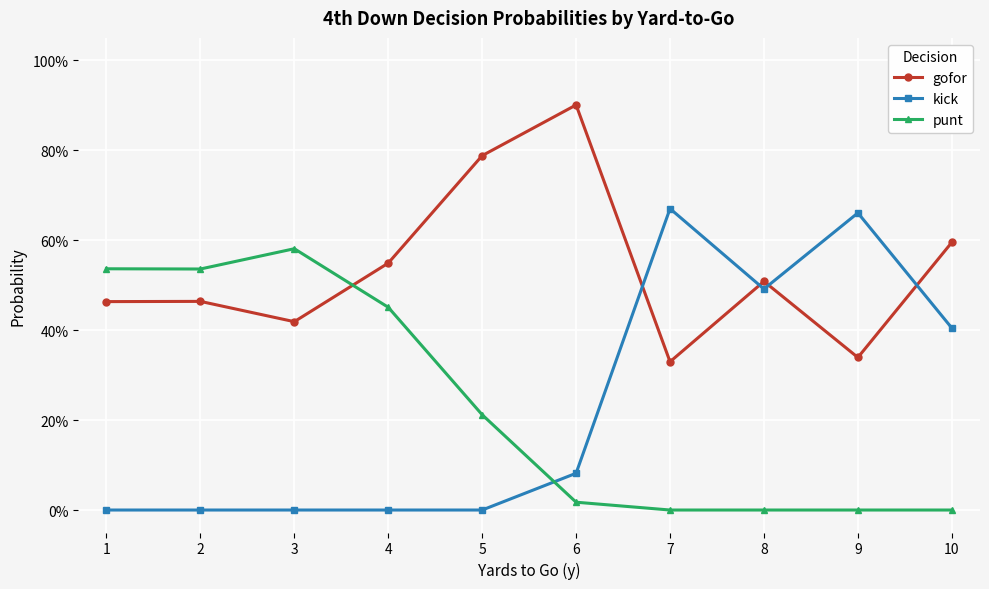

Rank the categories by gofor value from lowest to highest.

7, 9, 3, 1, 2, 8, 4, 10, 5, 6